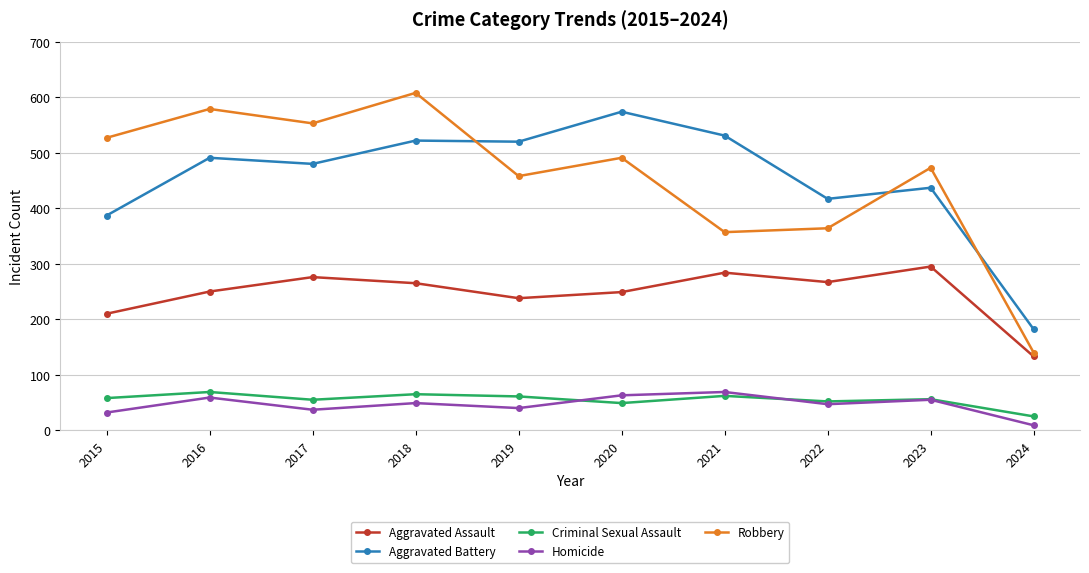

What value does the Robbery series have at 2022?

364